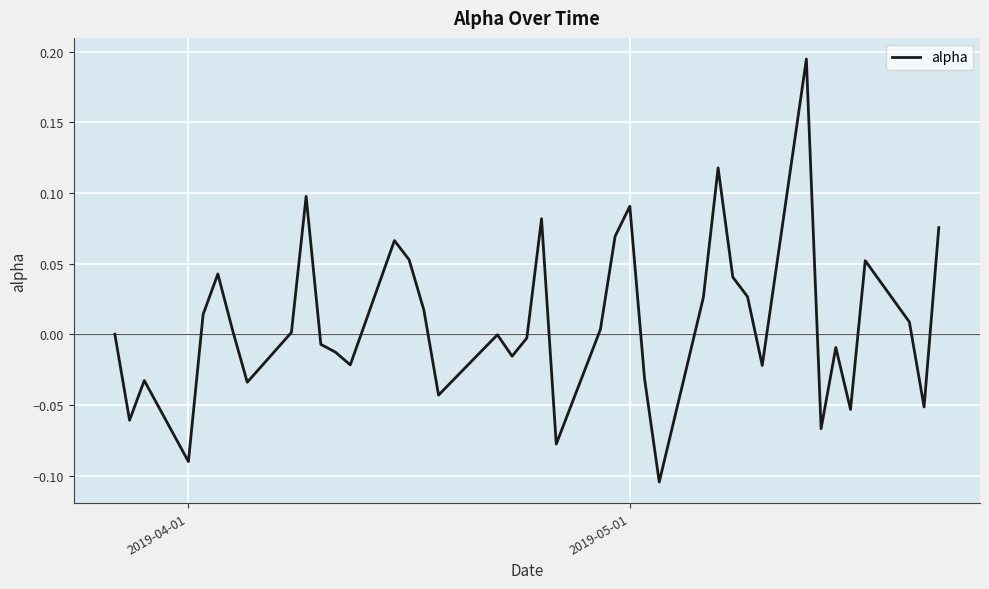

What is the difference between the maximum and minimum values?

0.3